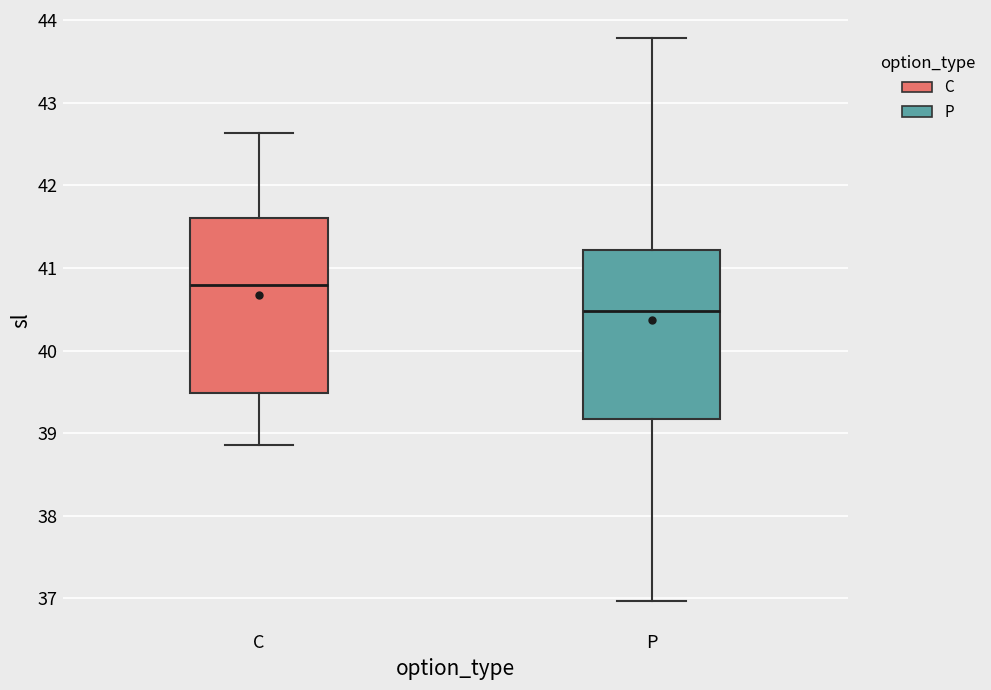

Which box has the lowest median line?

P